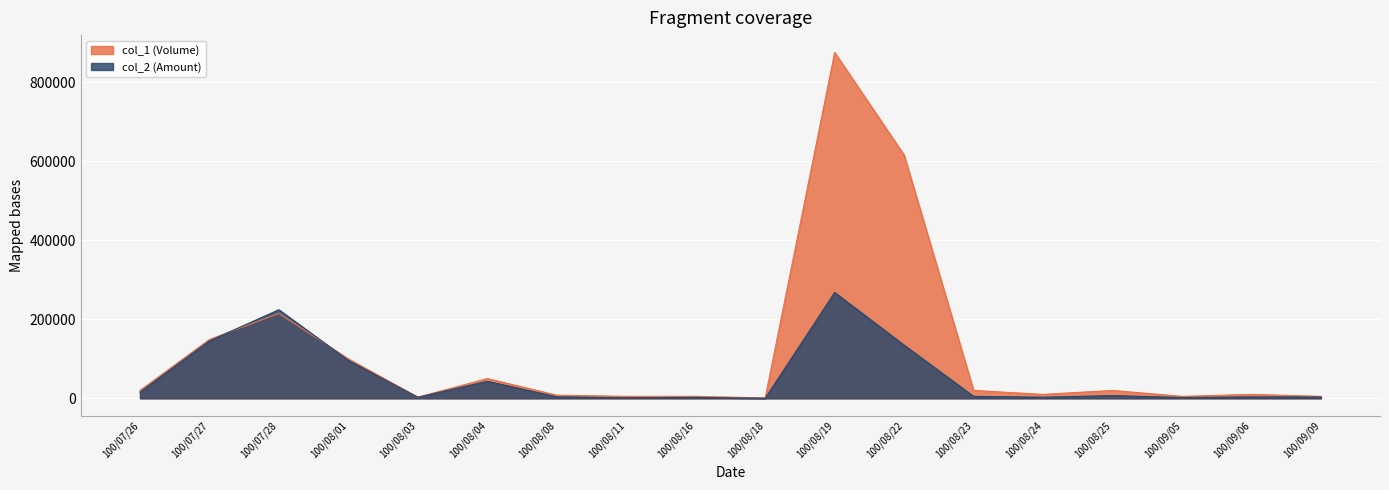

How many values in the col_2 (Amount) series exceed 5000?

8